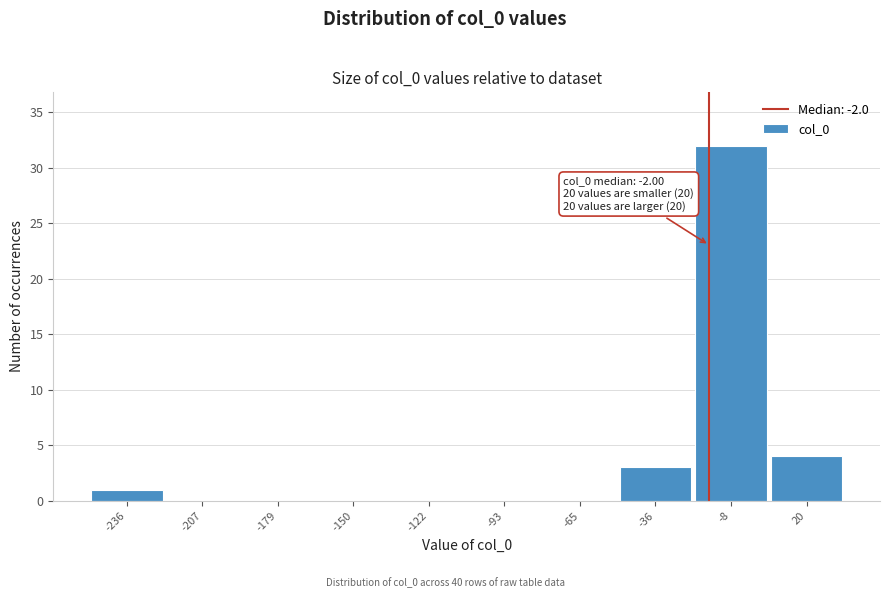

Reading left to right, what are all the values shown in this chart?

-236=1	-207=0	-179=0	-150=0	-122=0	-93=0	-65=0	-36=3	-8=32	20=4